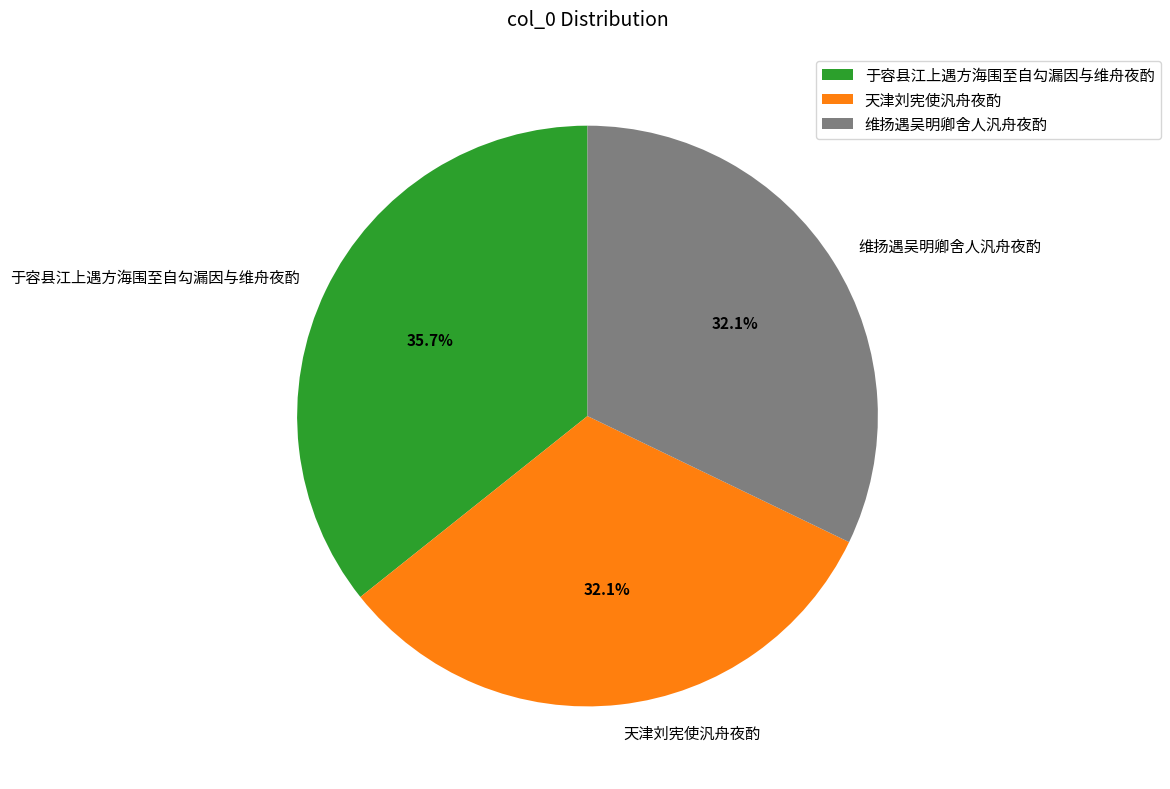

True or false: 于容县江上遇方海围至自勾漏因与维舟夜酌 accounts for 48% of the total.

False